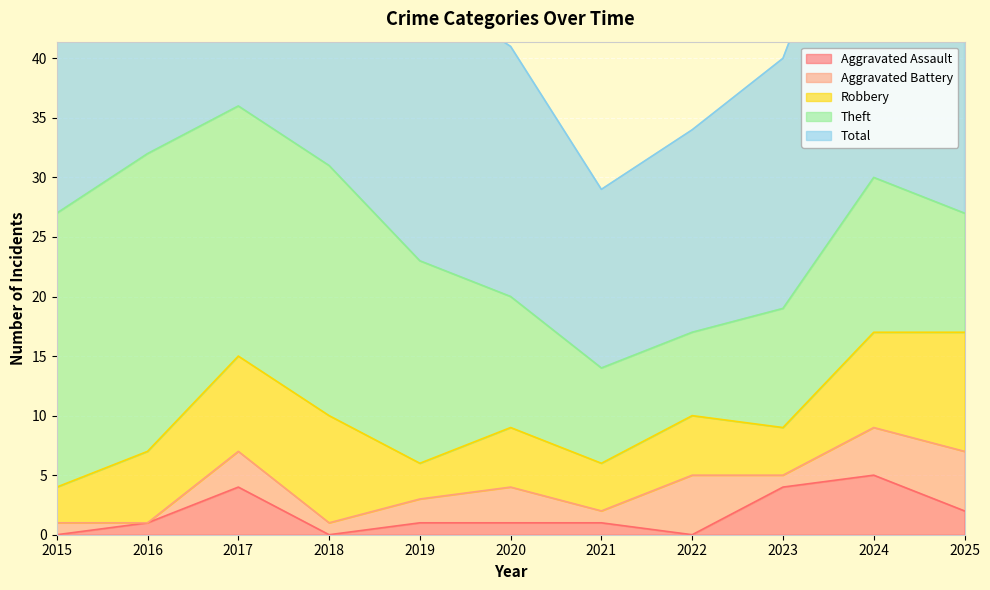

True or false: Total and Aggravated Assault intersect in this chart.

False